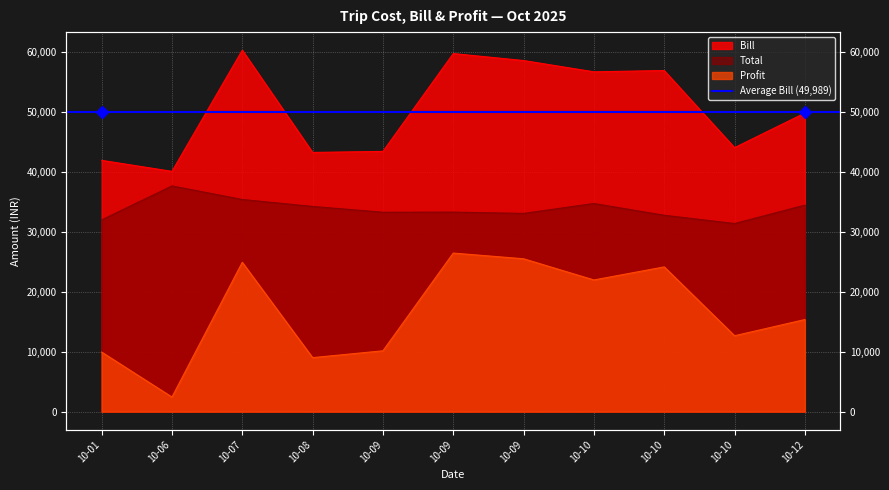

In Bill, how many points are higher than both neighbors (excluding endpoints)?

3